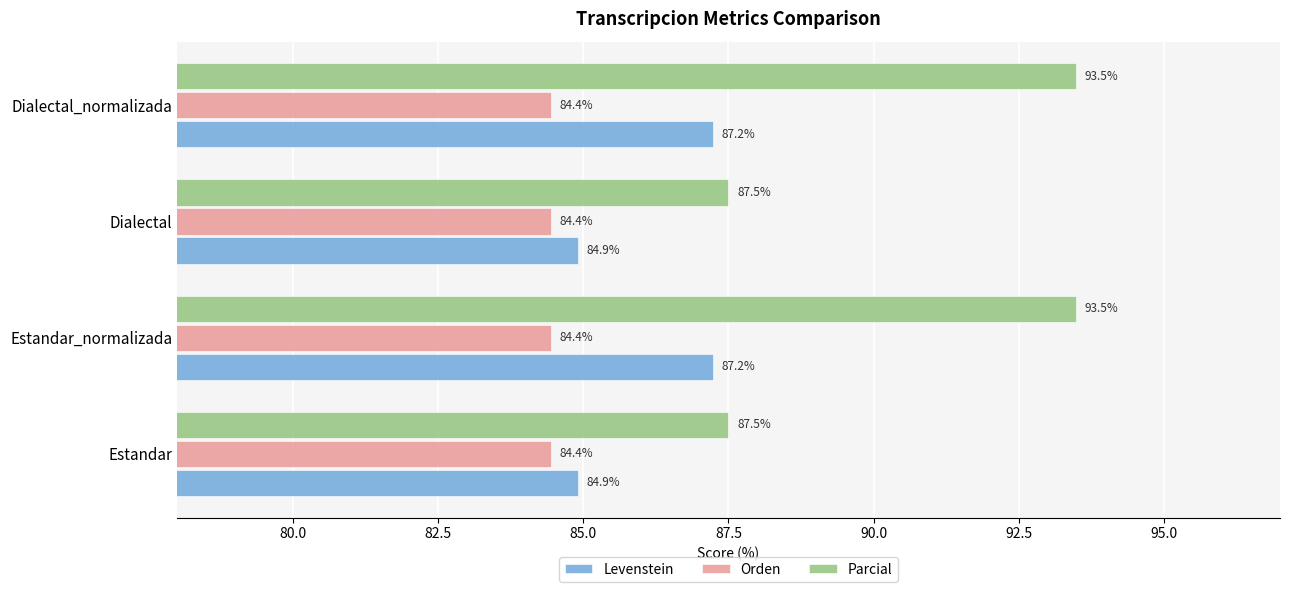

What is the difference between the Parcial values at Dialectal and Estandar_normalizada?

6.0